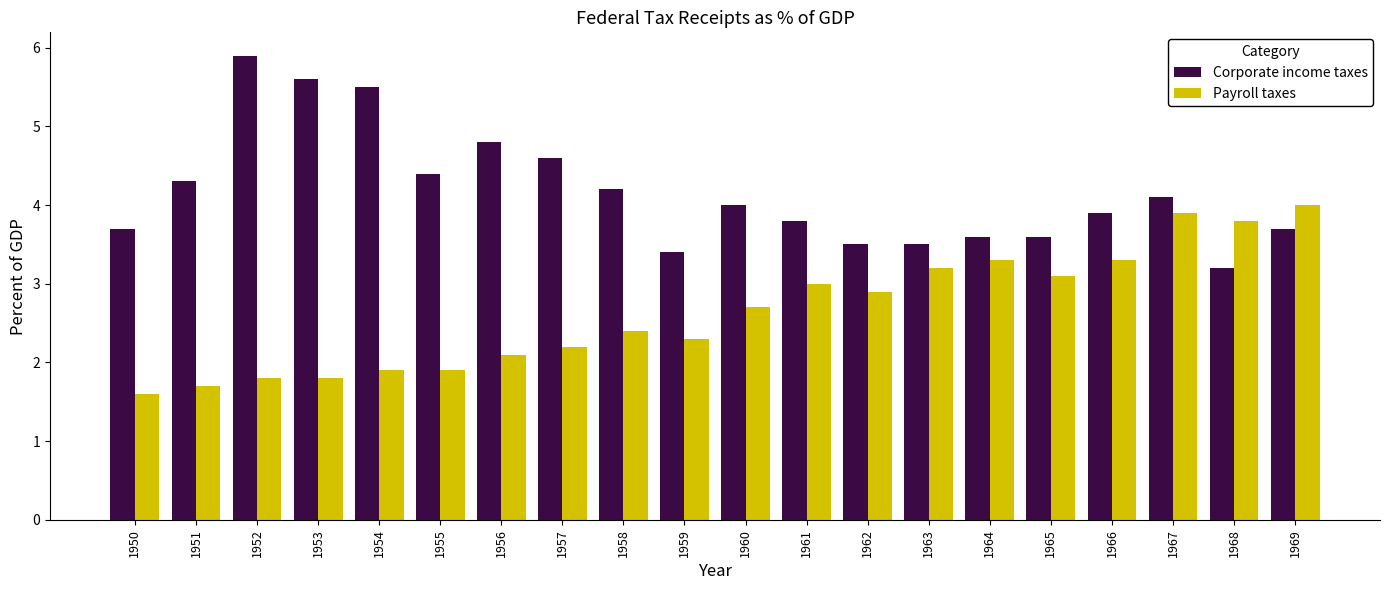

What is the difference between the maximum and second lowest values in the Corporate income taxes series?

2.5